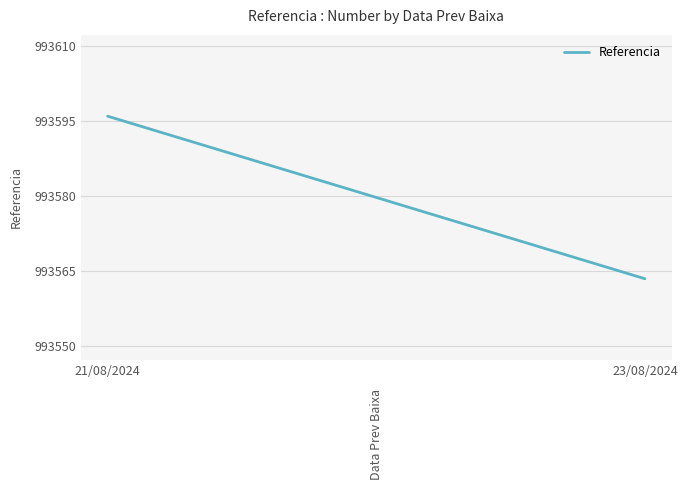

Is it true that the value at 23/08/2024 is 1352059.0?

False